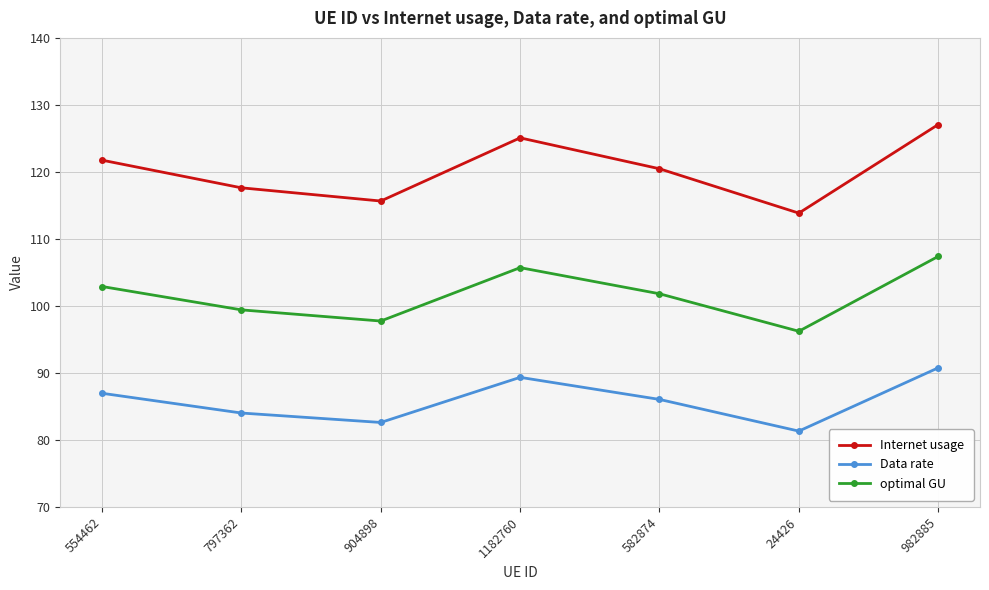

Which series has the largest total across all categories?

Internet usage